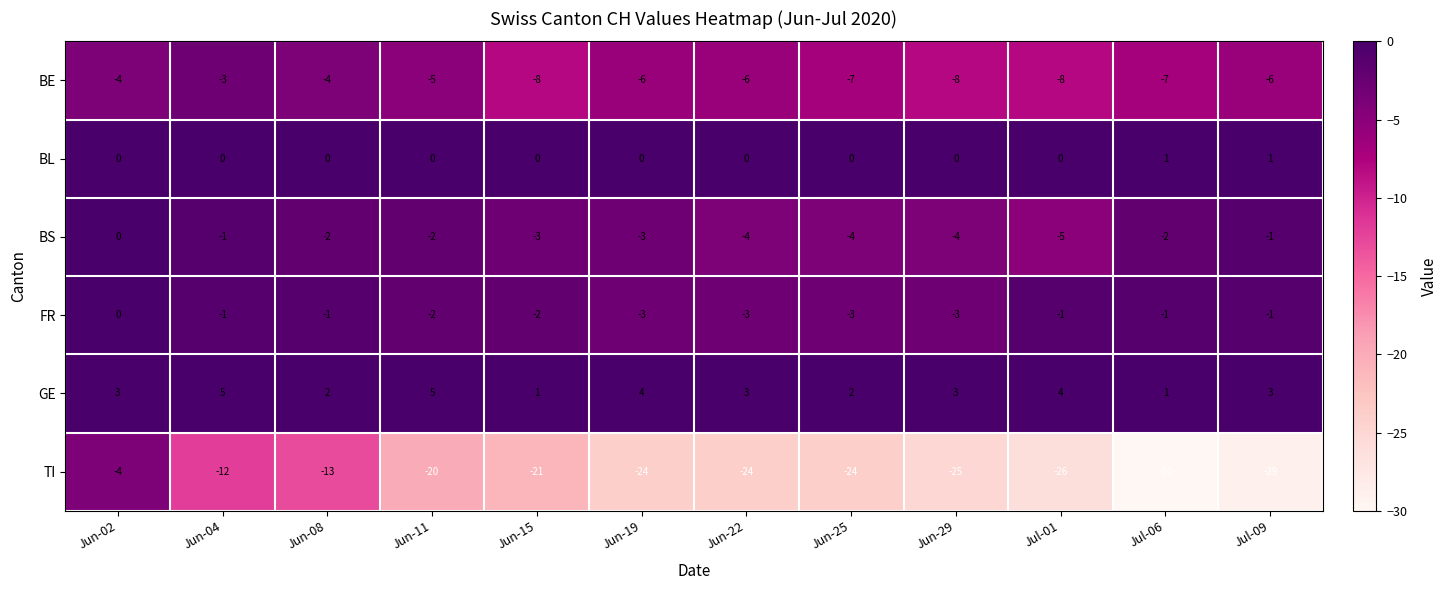

At which category is the sum across all series the highest?

Jun-02